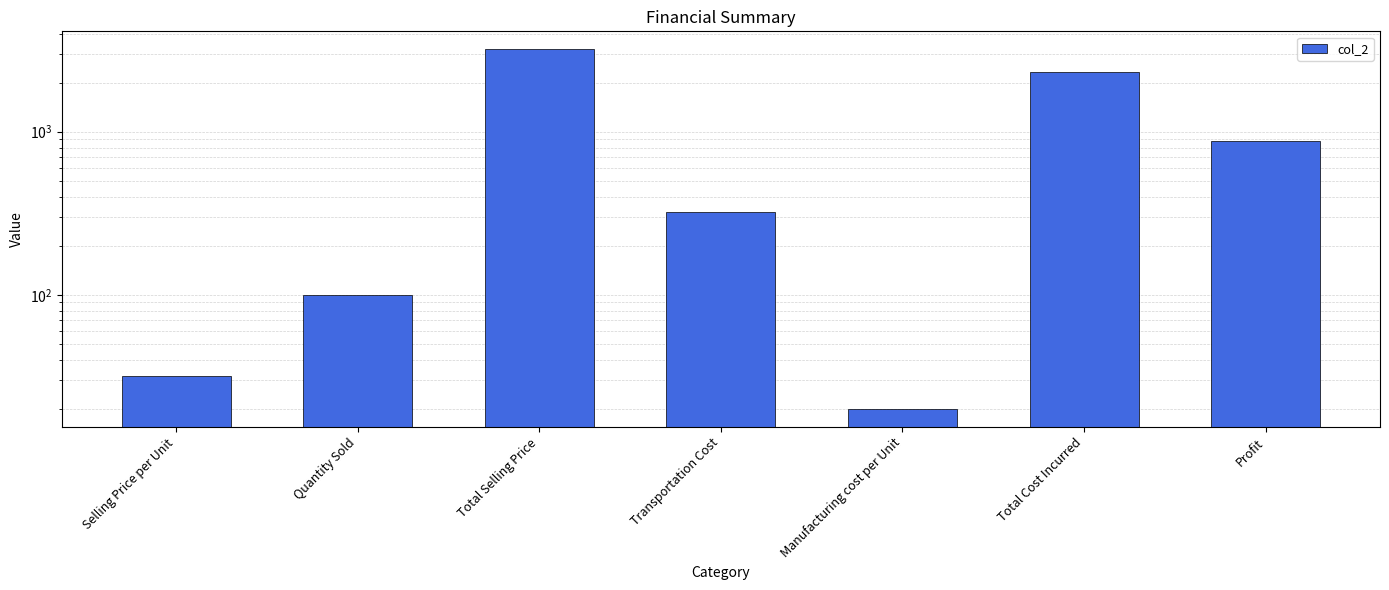

The chart shows a value of 1457 at Profit. True or false?

False